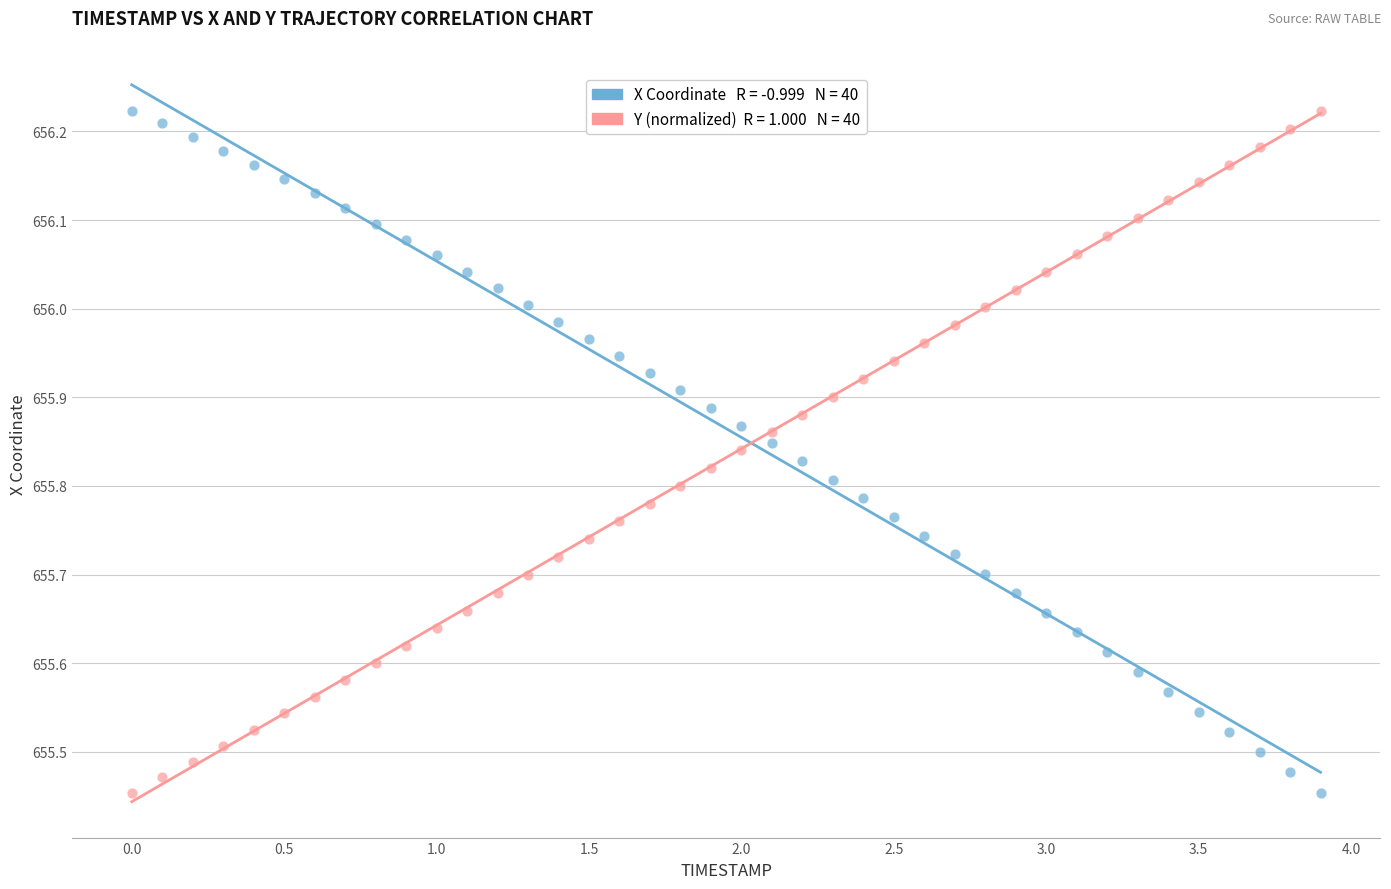

Across all data points, what is the range of X values (max minus min)?

3.9